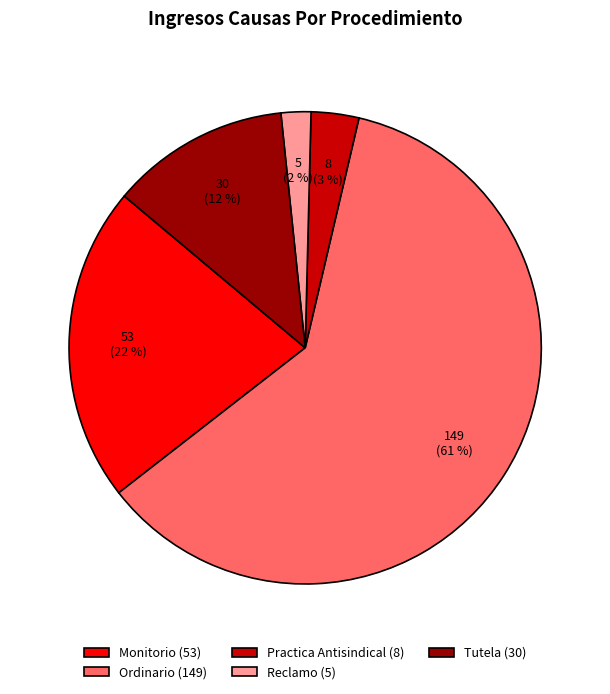

To the nearest percent, what percentage of the pie is Ordinario?

61%